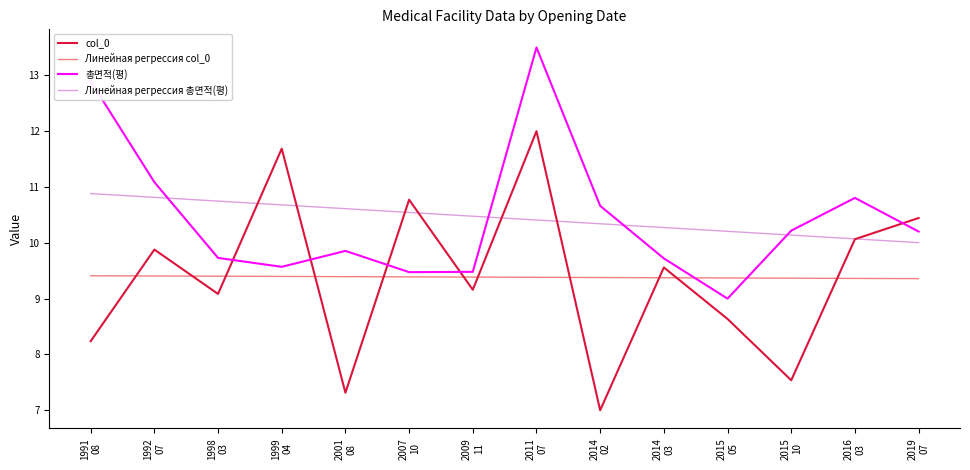

Where is the first local minimum for col_0?

1998
03